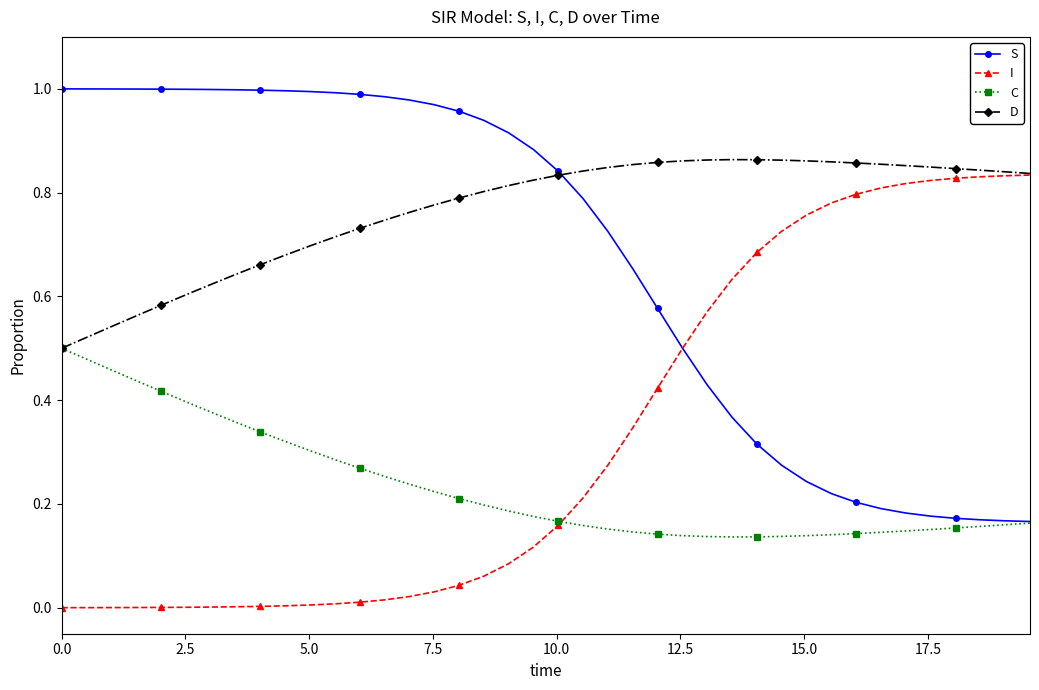

Rank the series by their average value, from highest to lowest.

D, S, I, C